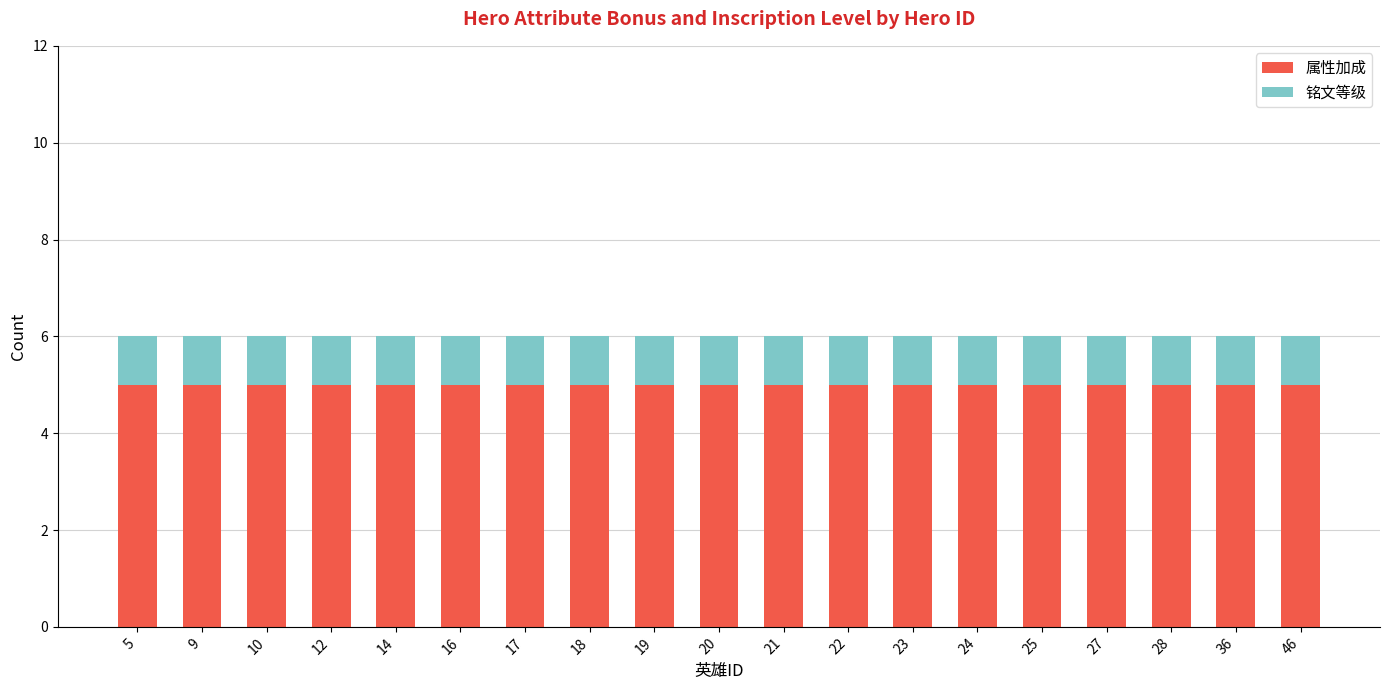

How many bars are there in total?

19